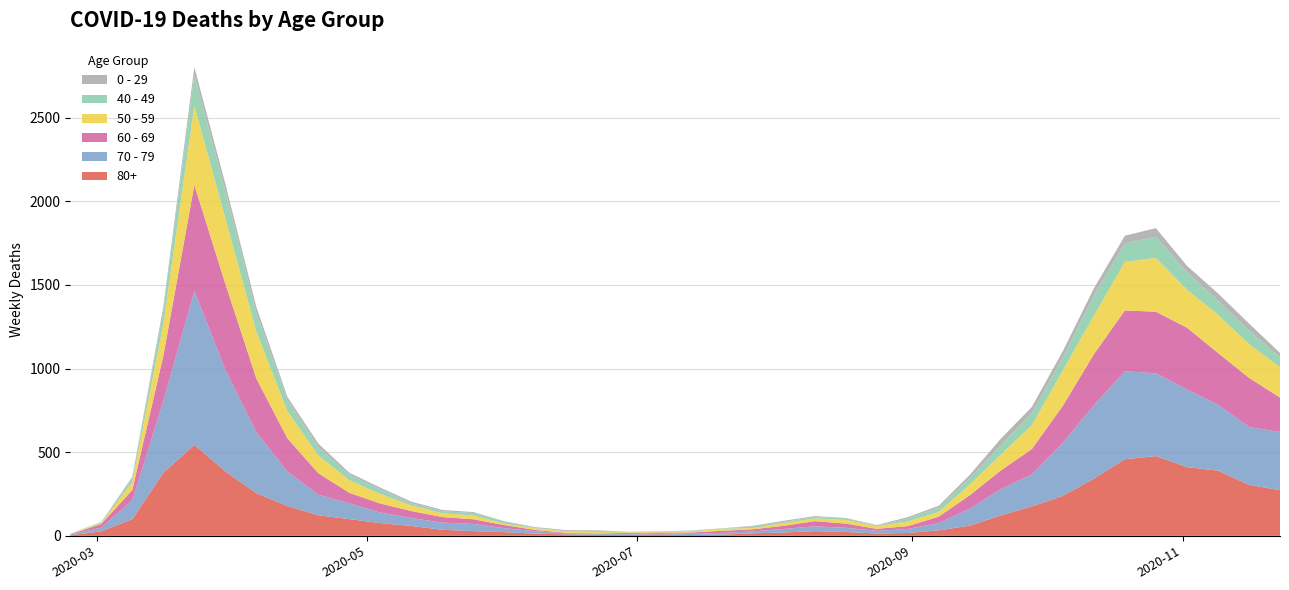

Reading left to right, extract all data points from this chart.

80+: 2020-02-24=3	2020-03-02=27	2020-03-09=100	2020-03-16=377	2020-03-23=544	2020-03-30=385	2020-04-06=255	2020-04-13=178	2020-04-20=123	2020-04-27=100	2020-05-04=76	2020-05-11=59	2020-05-18=36	2020-05-25=28	2020-06-01=22	2020-06-08=13	2020-06-15=9	2020-06-22=6	2020-06-29=7	2020-07-06=9	2020-07-13=5	2020-07-20=7	2020-07-27=15	2020-08-03=20	2020-08-10=28	2020-08-17=23	2020-08-24=14	2020-08-31=17	2020-09-07=33	2020-09-14=61	2020-09-21=122	2020-09-28=176	2020-10-05=239	2020-10-12=342	2020-10-19=458	2020-10-26=477	2020-11-02=411	2020-11-09=390	2020-11-16=305	2020-11-23=273
70 - 79: 2020-02-24=4	2020-03-02=22	2020-03-09=113	2020-03-16=427	2020-03-23=920	2020-03-30=608	2020-04-06=365	2020-04-13=206	2020-04-20=123	2020-04-27=94	2020-05-04=63	2020-05-11=47	2020-05-18=43	2020-05-25=43	2020-06-01=24	2020-06-08=14	2020-06-15=6	2020-06-22=5	2020-06-29=5	2020-07-06=8	2020-07-13=7	2020-07-20=11	2020-07-27=11	2020-08-03=21	2020-08-10=29	2020-08-17=25	2020-08-24=16	2020-08-31=24	2020-09-07=43	2020-09-14=102	2020-09-21=157	2020-09-28=191	2020-10-05=318	2020-10-12=439	2020-10-19=526	2020-10-26=495	2020-11-02=464	2020-11-09=394	2020-11-16=346	2020-11-23=348
60 - 69: 2020-02-24=2	2020-03-02=22	2020-03-09=61	2020-03-16=272	2020-03-23=634	2020-03-30=514	2020-04-06=320	2020-04-13=199	2020-04-20=128	2020-04-27=63	2020-05-04=54	2020-05-11=42	2020-05-18=33	2020-05-25=28	2020-06-01=18	2020-06-08=8	2020-06-15=3	2020-06-22=3	2020-06-29=6	2020-07-06=3	2020-07-13=8	2020-07-20=12	2020-07-27=13	2020-08-03=19	2020-08-10=31	2020-08-17=25	2020-08-24=12	2020-08-31=17	2020-09-07=39	2020-09-14=80	2020-09-21=112	2020-09-28=152	2020-10-05=221	2020-10-12=305	2020-10-19=364	2020-10-26=368	2020-11-02=370	2020-11-09=310	2020-11-16=294	2020-11-23=206
50 - 59: 2020-02-24=3	2020-03-02=7	2020-03-09=48	2020-03-16=190	2020-03-23=475	2020-03-30=392	2020-04-06=281	2020-04-13=163	2020-04-20=106	2020-04-27=75	2020-05-04=57	2020-05-11=33	2020-05-18=23	2020-05-25=23	2020-06-01=9	2020-06-08=10	2020-06-15=8	2020-06-22=9	2020-06-29=3	2020-07-06=5	2020-07-13=6	2020-07-20=12	2020-07-27=8	2020-08-03=16	2020-08-10=16	2020-08-17=22	2020-08-24=15	2020-08-31=28	2020-09-07=28	2020-09-14=64	2020-09-21=95	2020-09-28=142	2020-10-05=212	2020-10-12=230	2020-10-19=290	2020-10-26=322	2020-11-02=227	2020-11-09=228	2020-11-16=202	2020-11-23=182
40 - 49: 2020-02-24=0	2020-03-02=5	2020-03-09=21	2020-03-16=79	2020-03-23=183	2020-03-30=163	2020-04-06=111	2020-04-13=66	2020-04-20=51	2020-04-27=33	2020-05-04=27	2020-05-11=13	2020-05-18=12	2020-05-25=14	2020-06-01=12	2020-06-08=3	2020-06-15=2	2020-06-22=5	2020-06-29=1	2020-07-06=1	2020-07-13=4	2020-07-20=2	2020-07-27=10	2020-08-03=8	2020-08-10=8	2020-08-17=10	2020-08-24=2	2020-08-31=17	2020-09-07=26	2020-09-14=38	2020-09-21=55	2020-09-28=72	2020-10-05=76	2020-10-12=120	2020-10-19=111	2020-10-26=126	2020-11-02=105	2020-11-09=83	2020-11-16=80	2020-11-23=60
0 - 29: 2020-02-24=1	2020-03-02=0	2020-03-09=10	2020-03-16=25	2020-03-23=47	2020-03-30=42	2020-04-06=36	2020-04-13=19	2020-04-20=20	2020-04-27=12	2020-05-04=11	2020-05-11=10	2020-05-18=8	2020-05-25=6	2020-06-01=2	2020-06-08=4	2020-06-15=6	2020-06-22=5	2020-06-29=2	2020-07-06=1	2020-07-13=2	2020-07-20=1	2020-07-27=3	2020-08-03=6	2020-08-10=6	2020-08-17=2	2020-08-24=5	2020-08-31=9	2020-09-07=11	2020-09-14=20	2020-09-21=40	2020-09-28=38	2020-10-05=39	2020-10-12=44	2020-10-19=46	2020-10-26=52	2020-11-02=38	2020-11-09=45	2020-11-16=43	2020-11-23=25